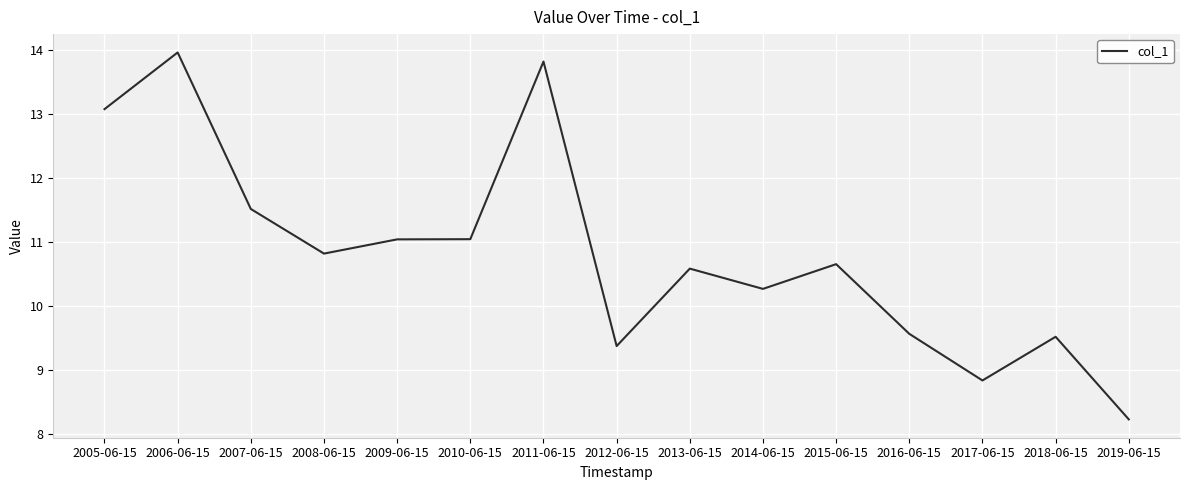

What is the change in value from 2007-06-15 to 2010-06-15?

-0.5